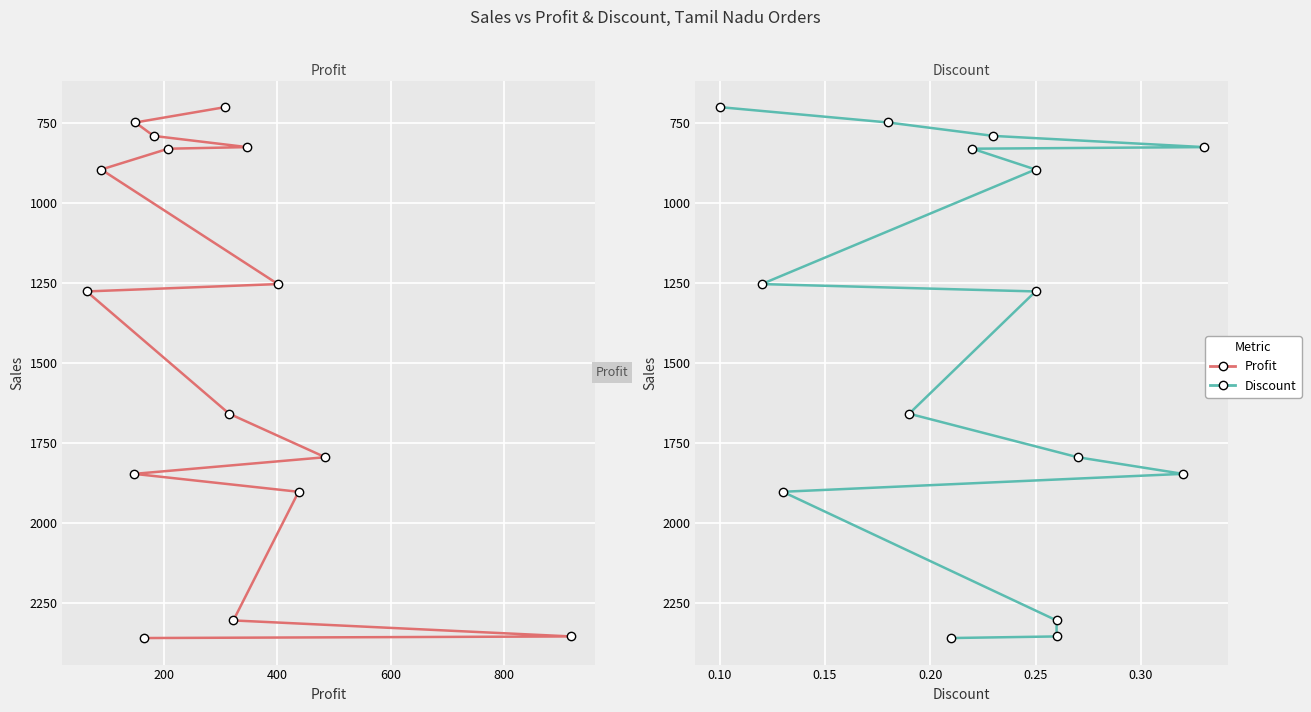

The Discount series shows 2773 at 10. True or false?

False